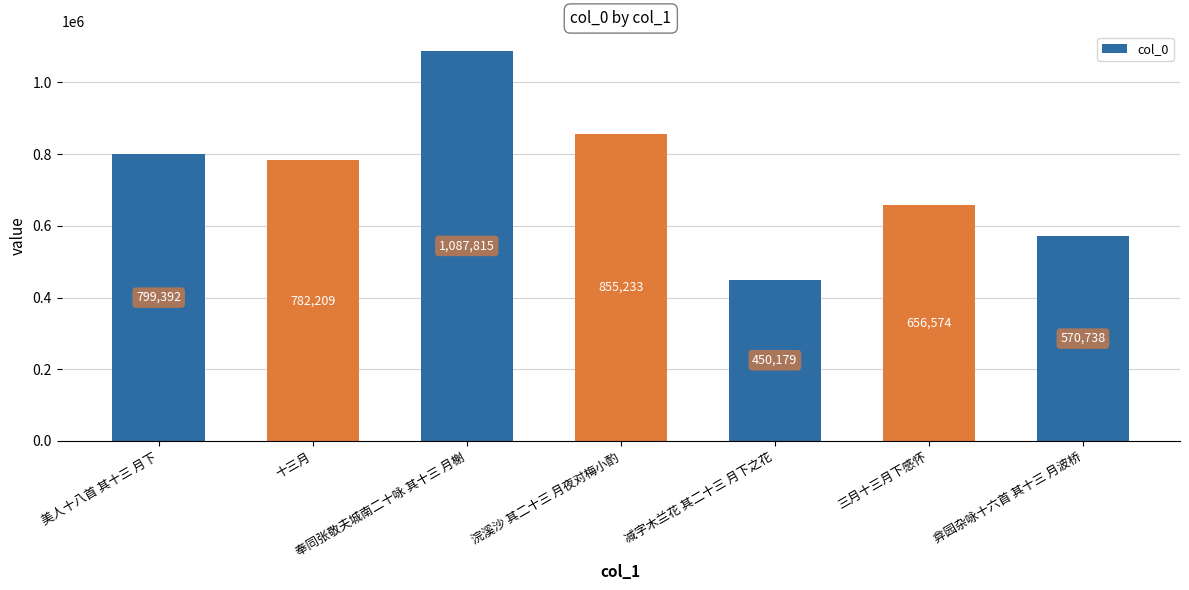

The chart shows a value of 266098 at 弇园杂咏十六首 其十三 月波桥. True or false?

False